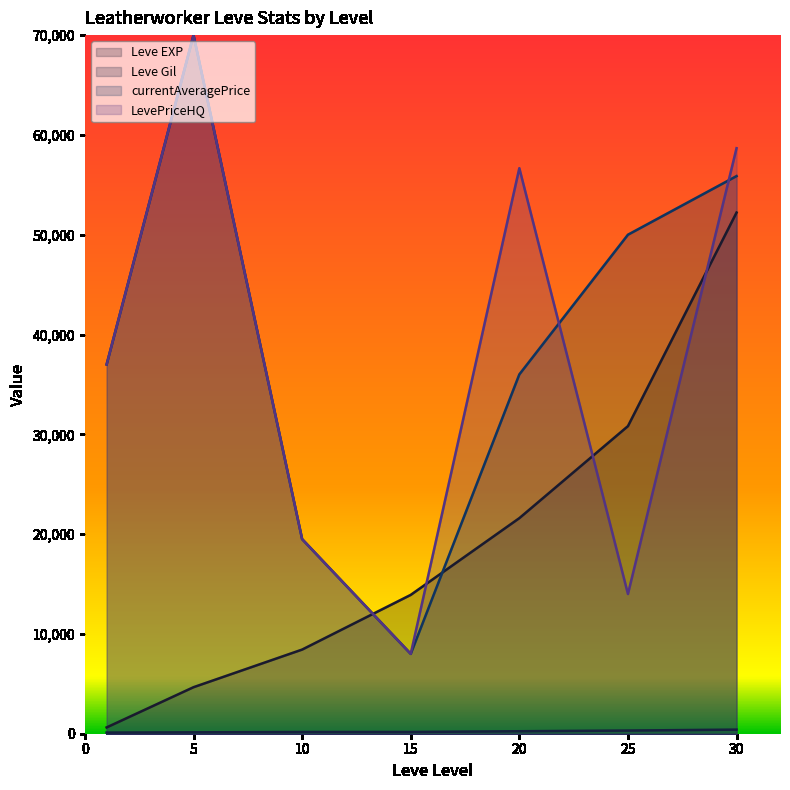

What is the difference between the currentAveragePrice values at 30 and 25?

5875